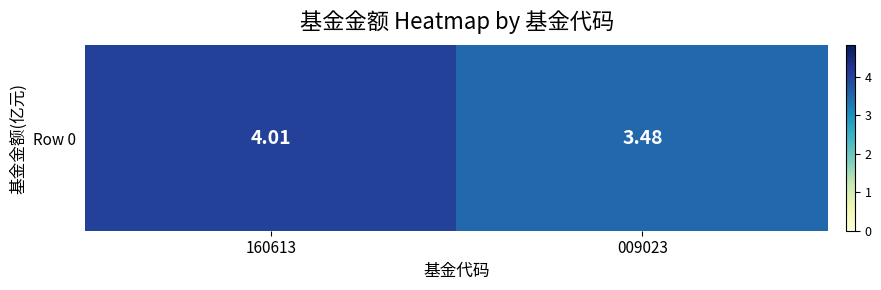

Count the number of data series in this chart.

1